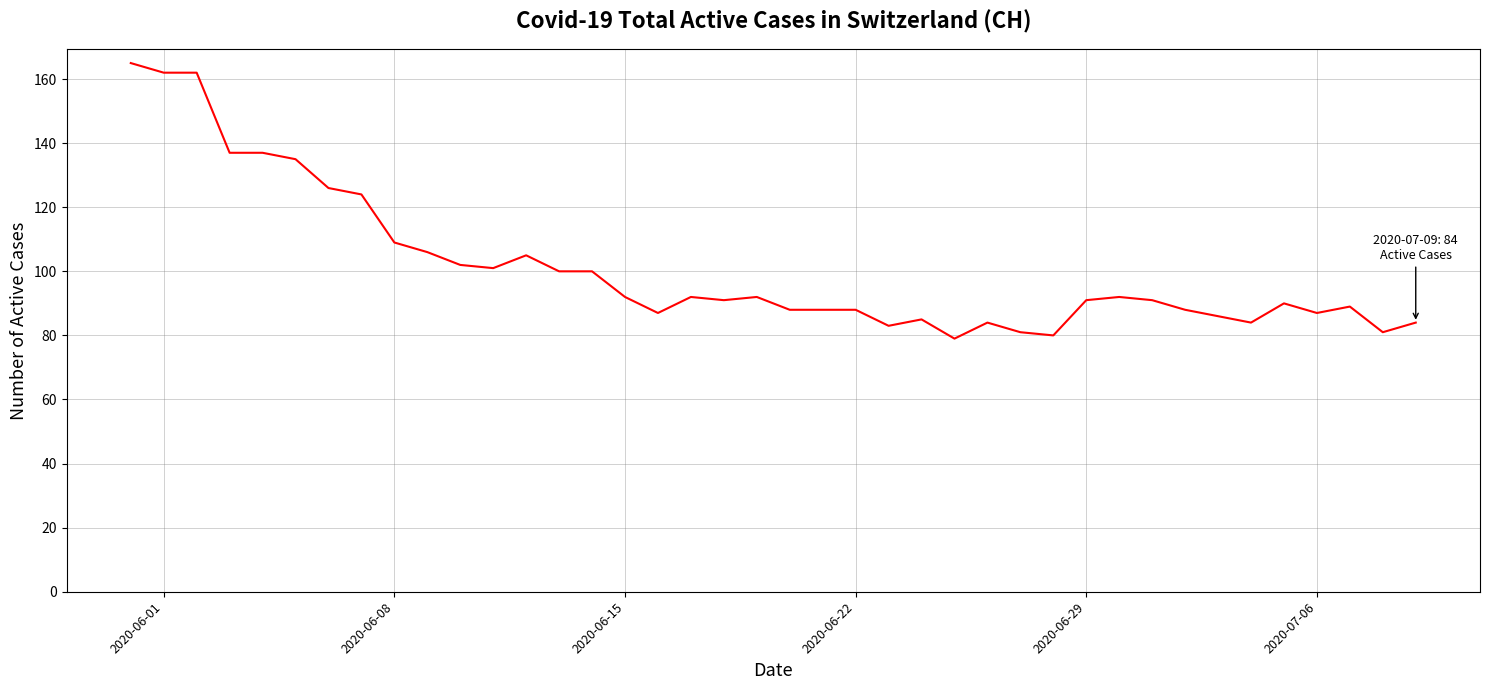

What is the difference between the maximum and minimum values?

86